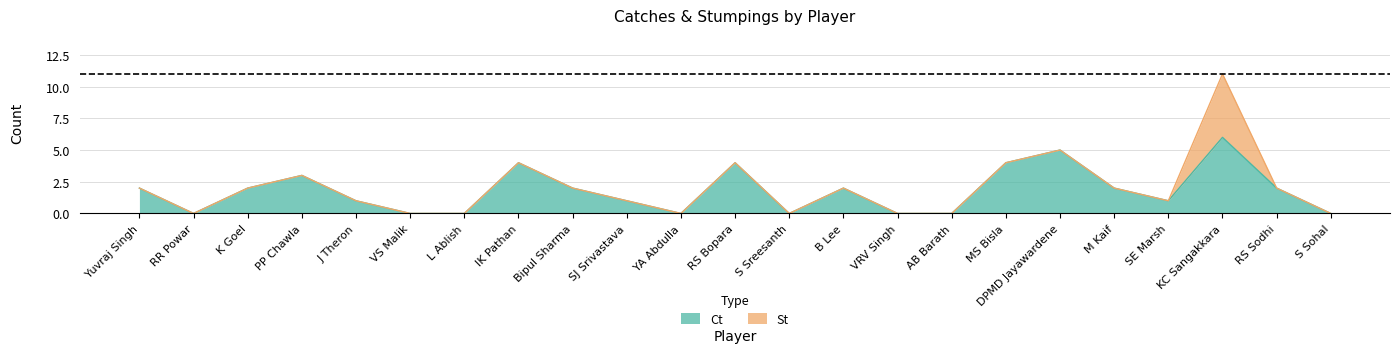

List the labels in order of value, smallest first.

RR Powar, VS Malik, L Ablish, YA Abdulla, S Sreesanth, VRV Singh, AB Barath, S Sohal, J Theron, SJ Srivastava, SE Marsh, Yuvraj Singh, K Goel, Bipul Sharma, B Lee, M Kaif, RS Sodhi, PP Chawla, IK Pathan, RS Bopara, MS Bisla, DPMD Jayawardene, KC Sangakkara